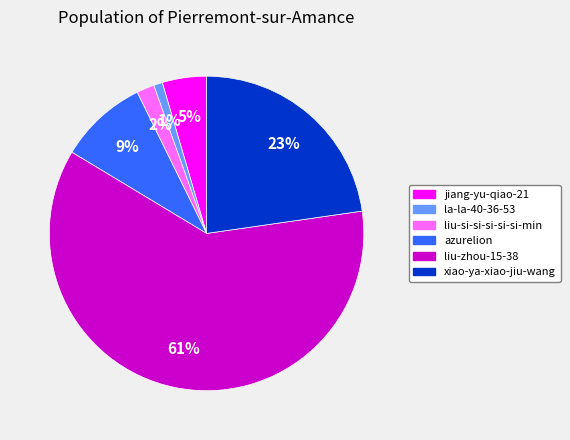

The jiang-yu-qiao-21 slice represents 5% of the pie. True or false?

True